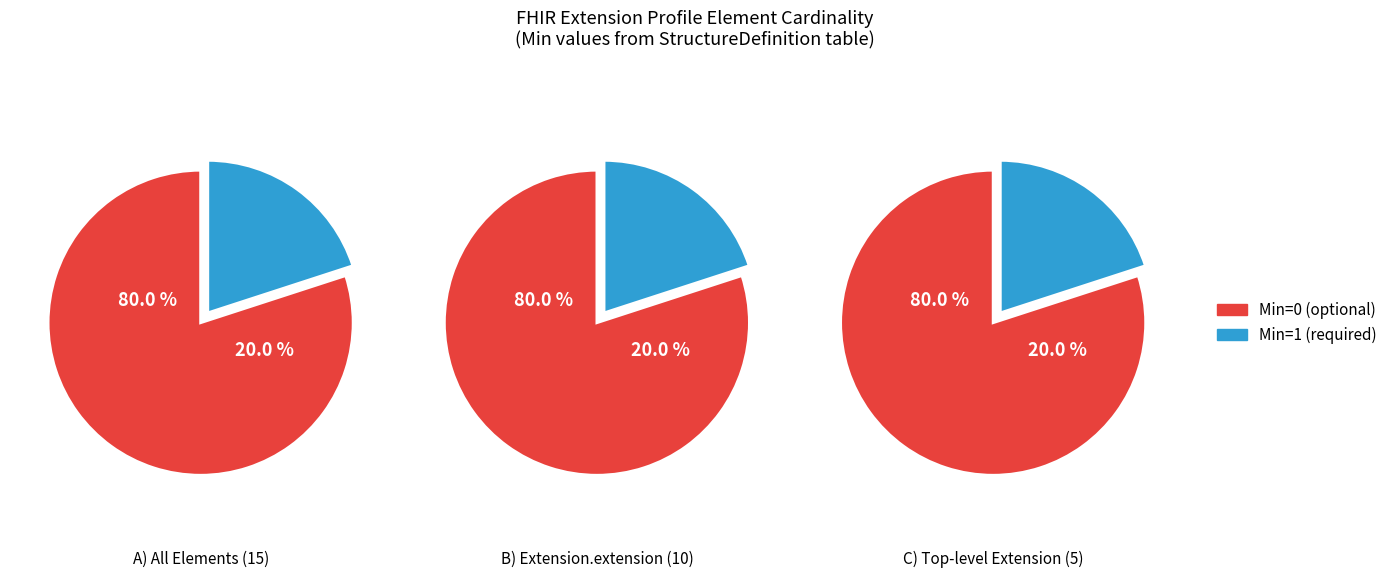

Do Extension.extension:year and Extension.extension together represent more than half of the pie?

Yes